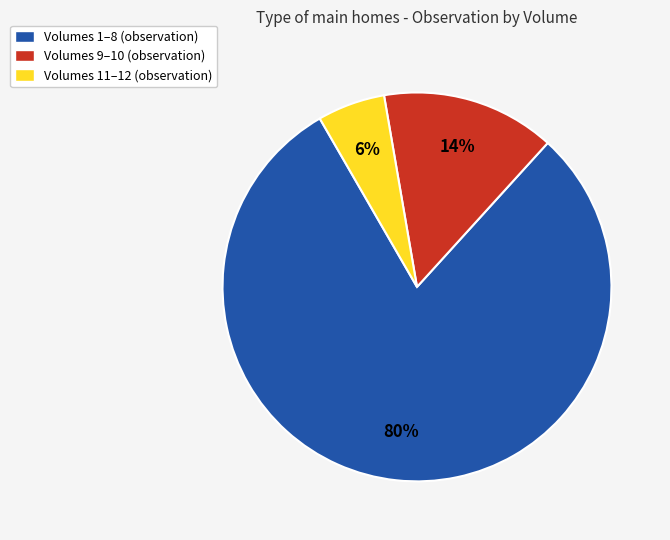

How many slices are in this pie chart?

3